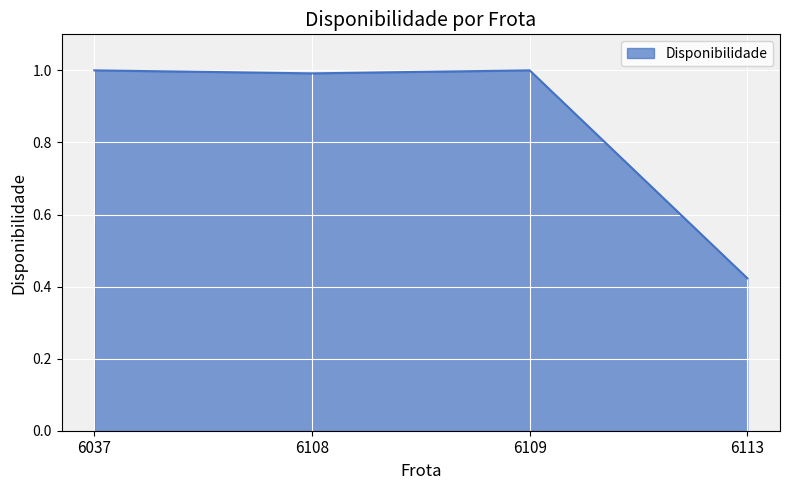

What is the sum of the values at 6037 and 6109?

2.0